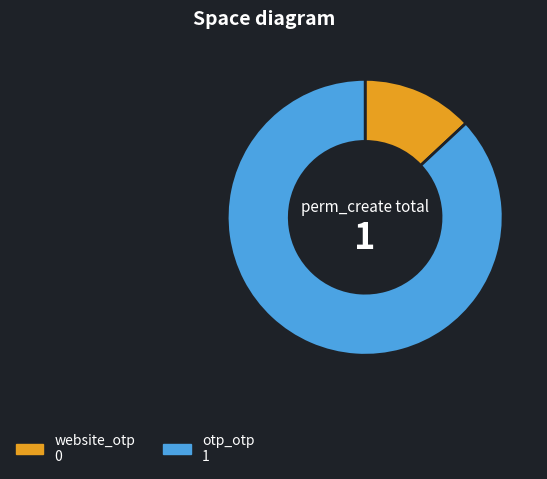

Does website_otp represent more than half of the total?

No